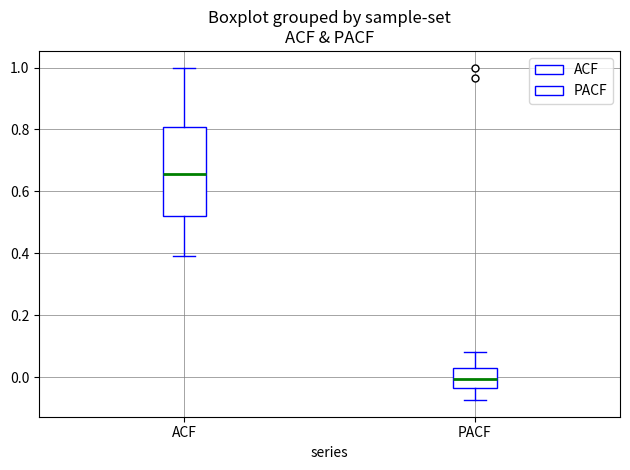

Reading left to right, transcribe this box plot: for each box, give where its median line is, the range the box spans, and where its two whiskers end, as read against the y-axis. The values are not printed on the chart, so give them approximately, as read against the axis.

ACF: median 0.66, box 0.52 to 0.80, whiskers 0.40 to 1.00
PACF: median 0.00, box -0.04 to 0.02, whiskers -0.08 to 0.08